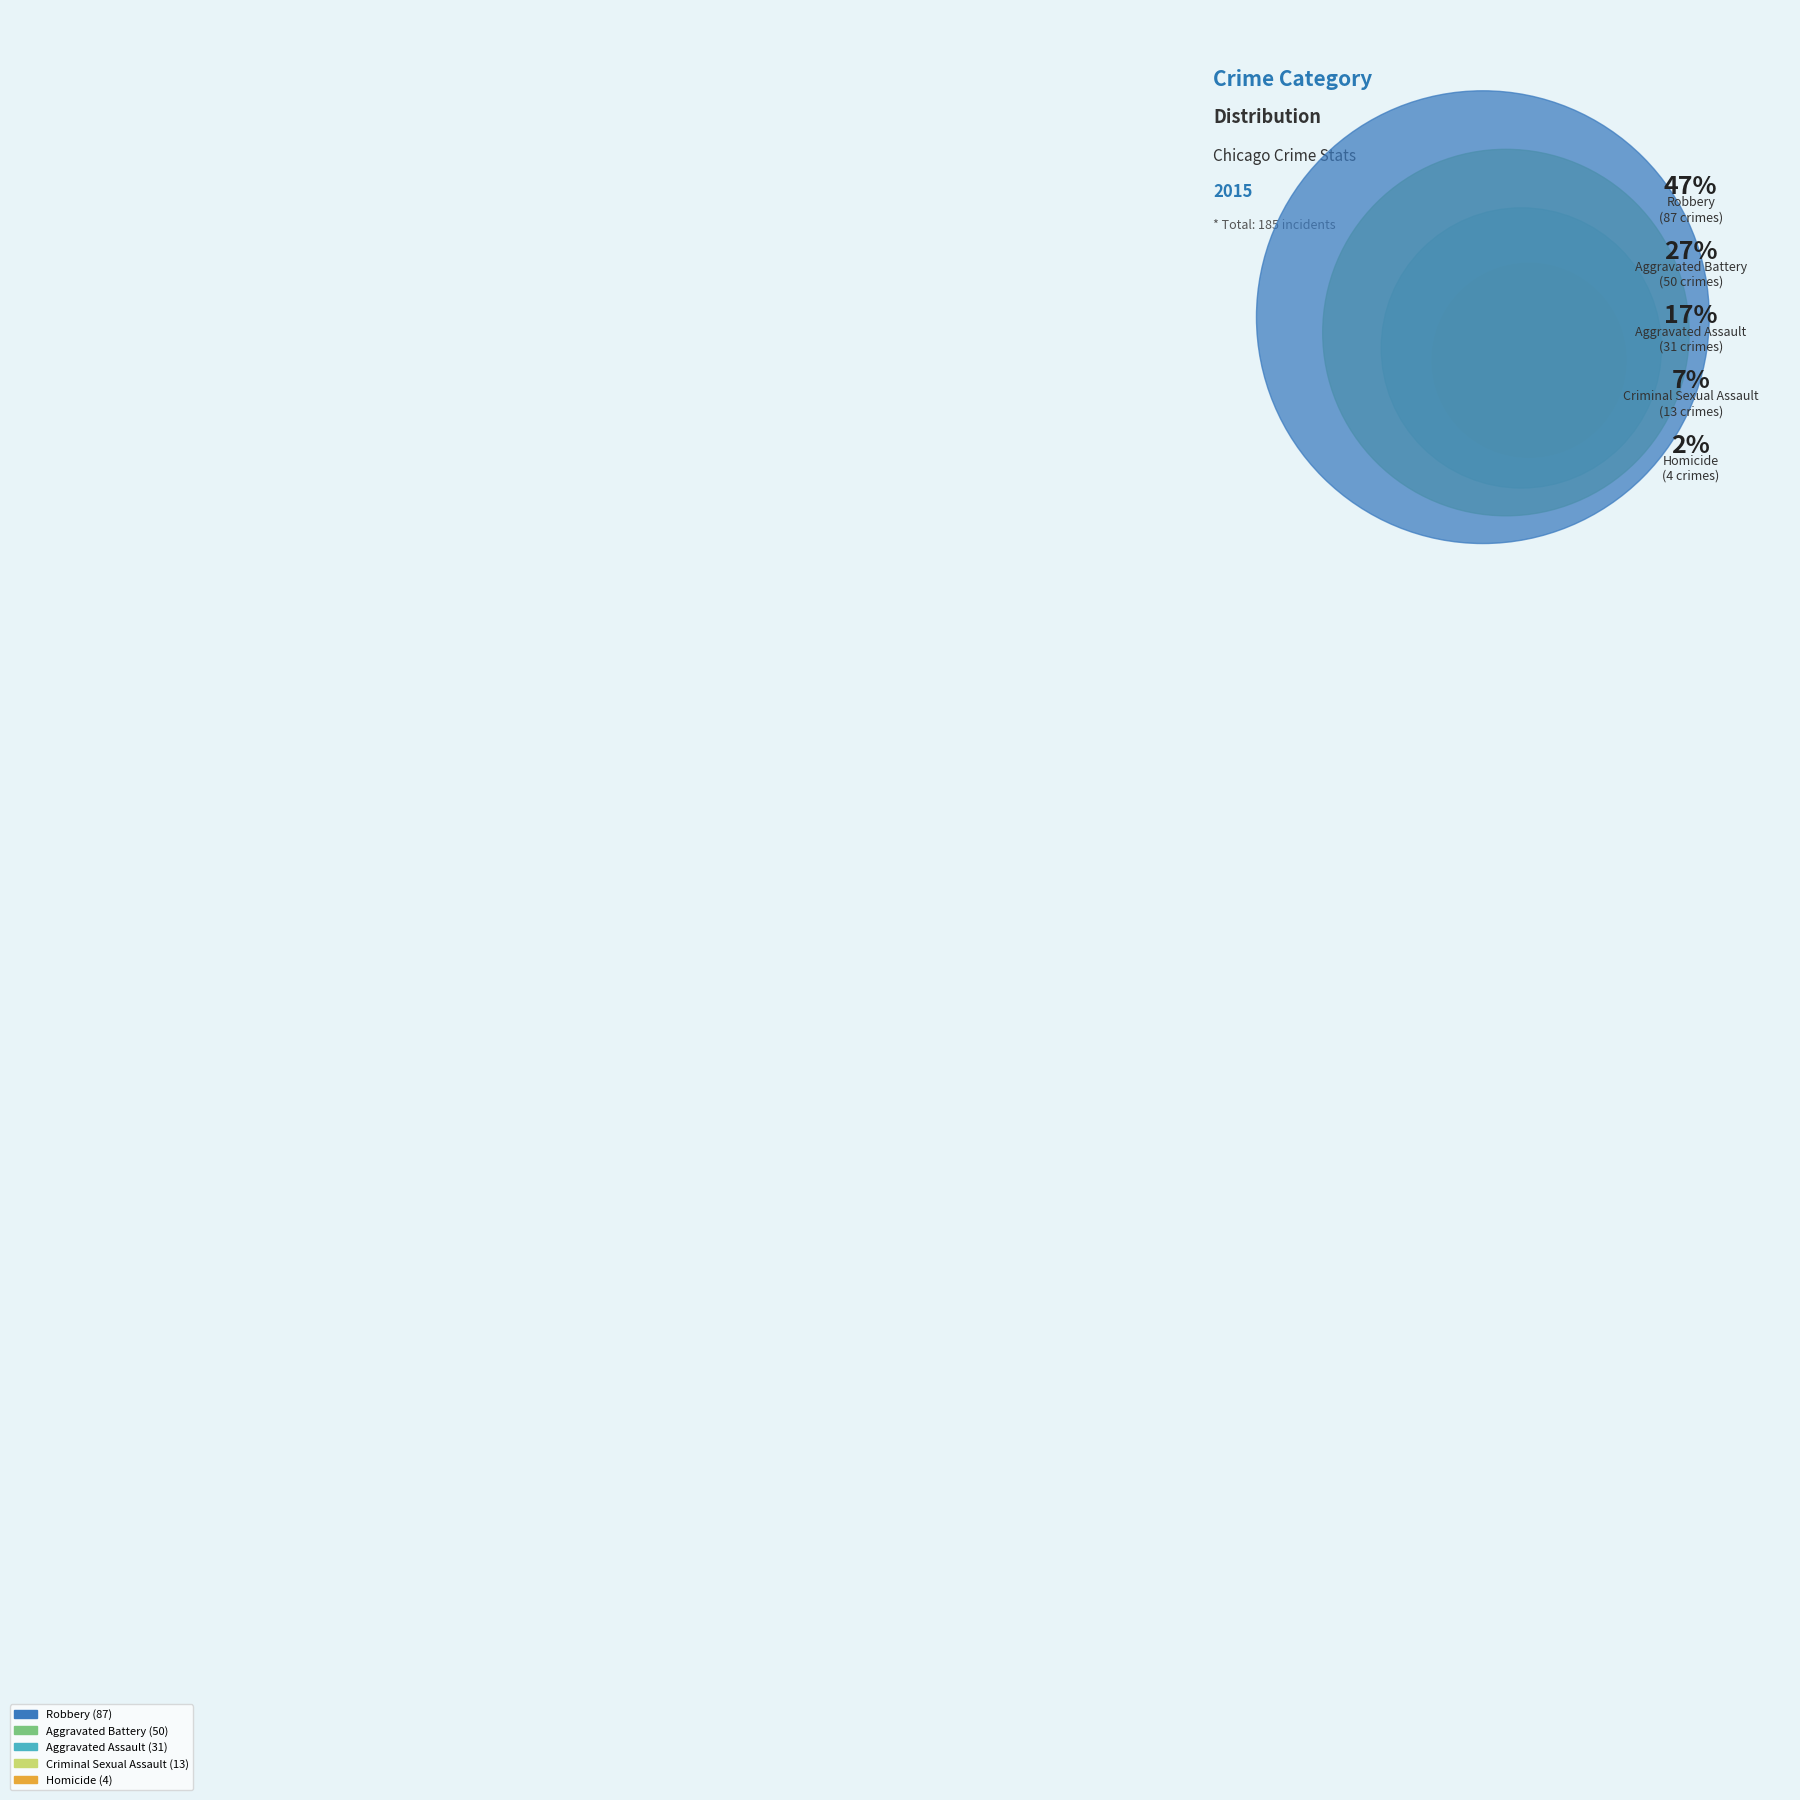

Rank the categories by value from lowest to highest.

Homicide, Criminal Sexual Assault, Aggravated Assault, Aggravated Battery, Robbery